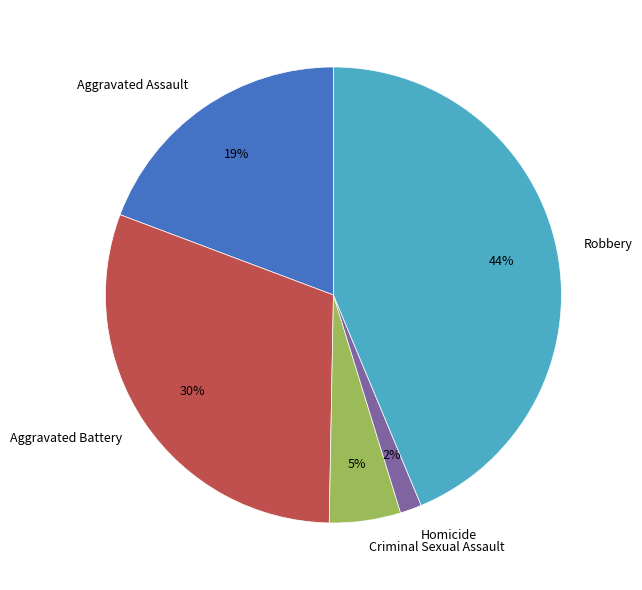

Combined, do Homicide and Aggravated Assault account for over 50%?

No